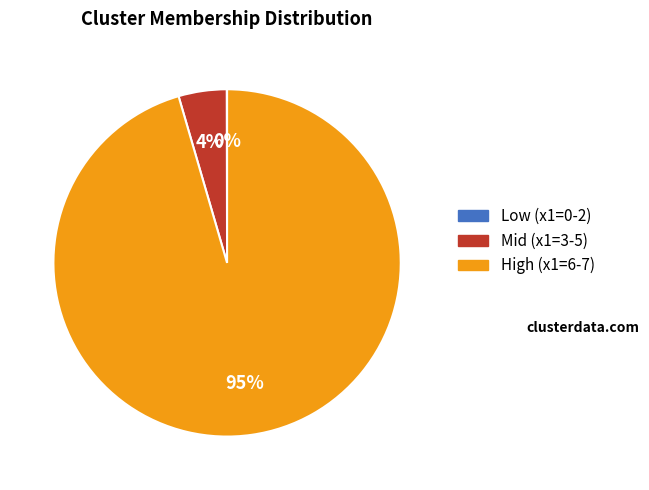

Does any single category account for the majority?

Yes